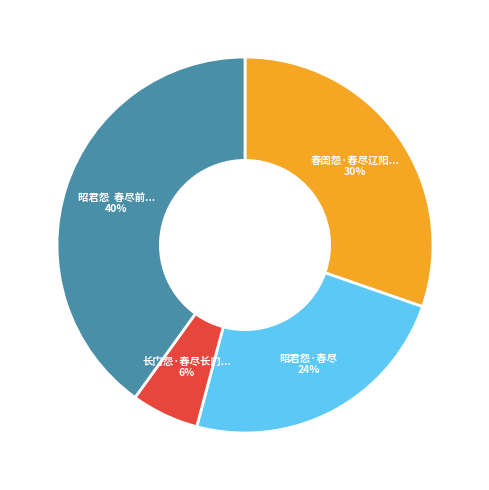

Count the number of slices in the pie.

4